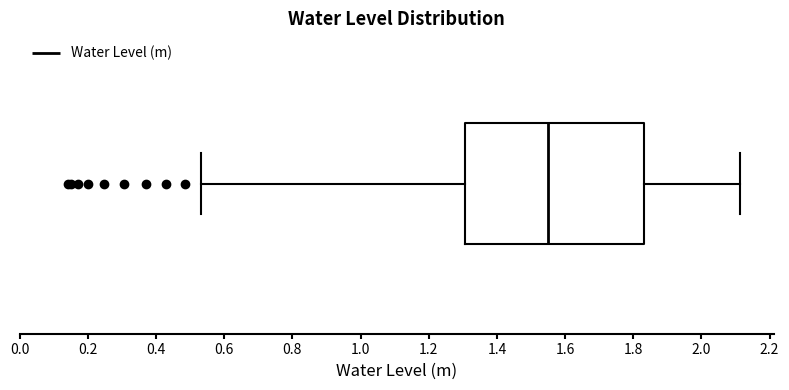

Transcribe this box plot: give where the median line is, the range the box spans, and where the two whiskers end, as read against the x-axis. The values are not printed on the chart, so give them approximately, as read against the axis.

median 1.56, box 1.30 to 1.84, whiskers 0.54 to 2.12